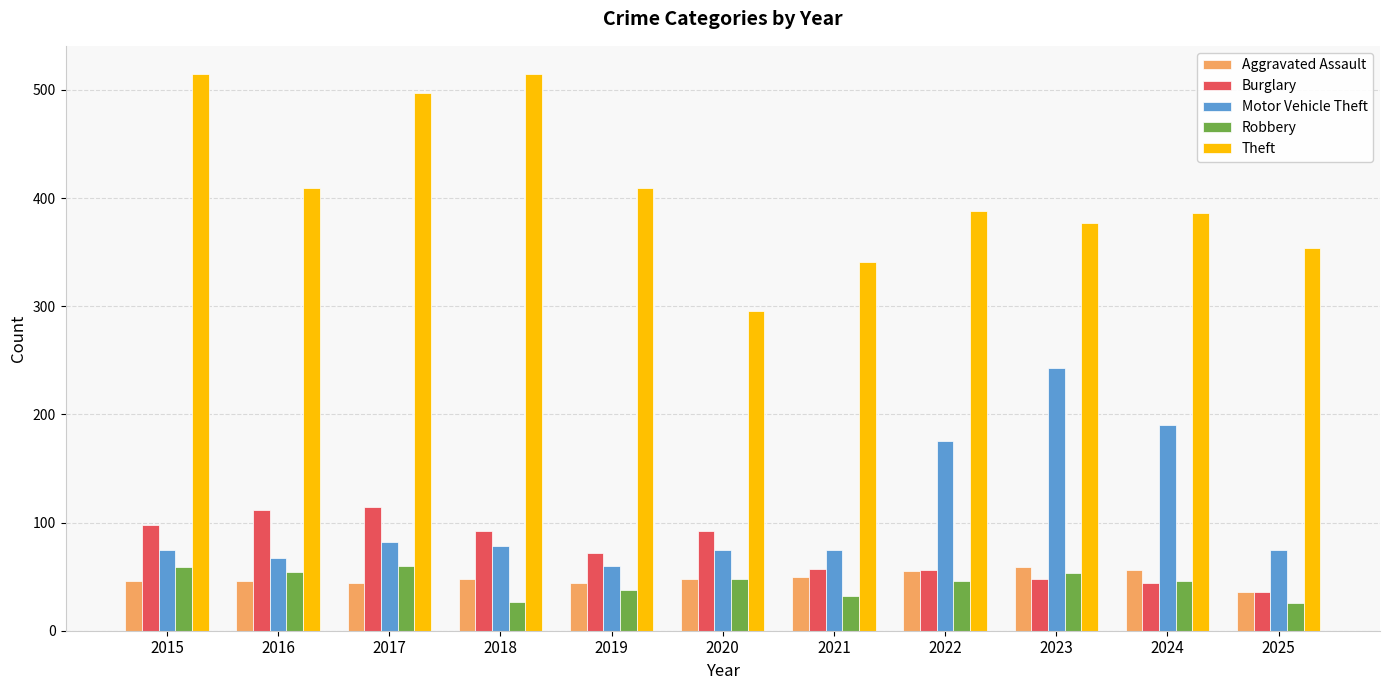

The Motor Vehicle Theft series shows 78 at 2018. True or false?

True